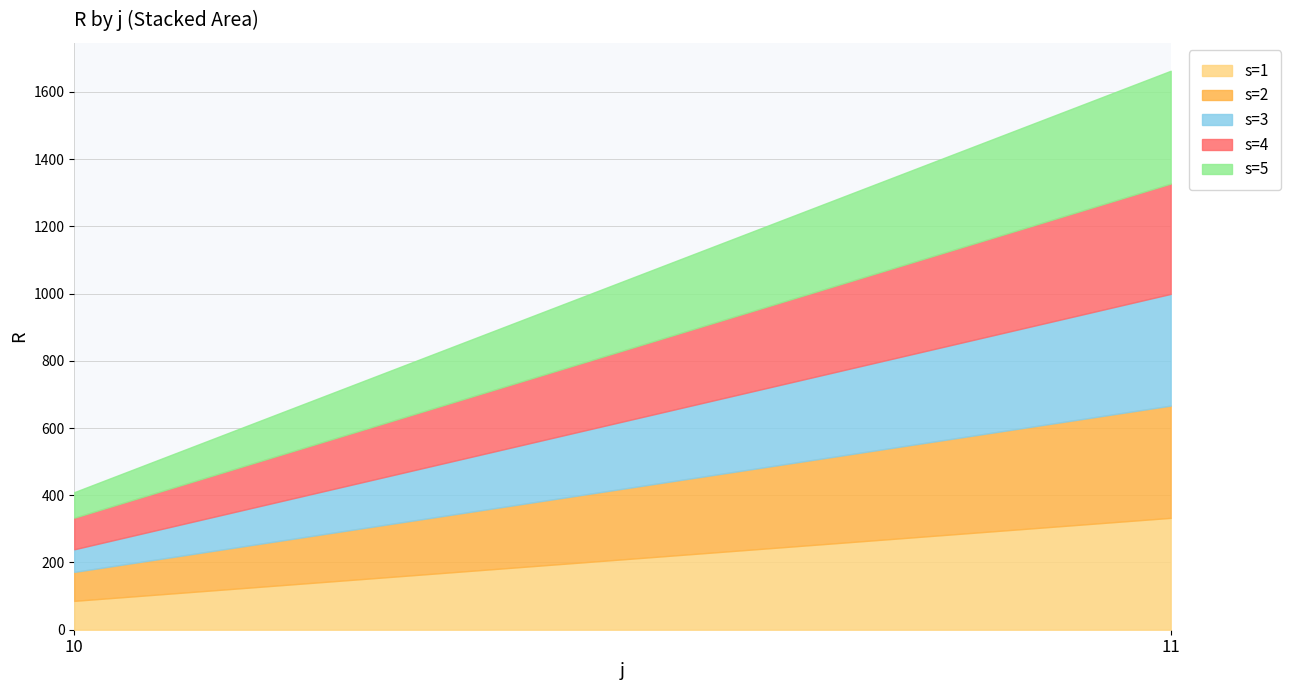

Which series has the largest range (max minus min)?

s=3